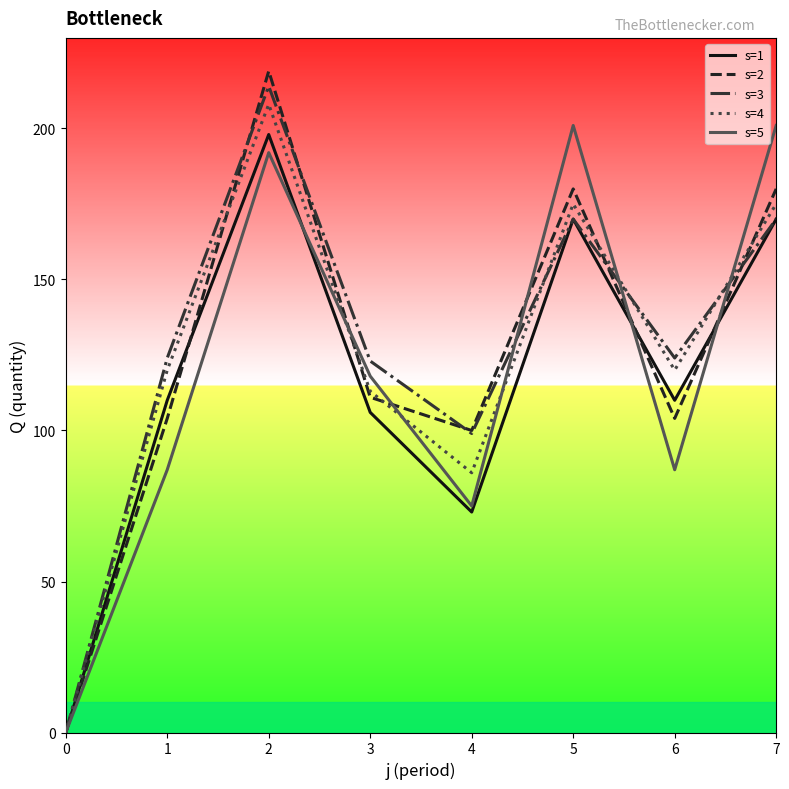

The s=1 series shows 177 at 3. True or false?

False